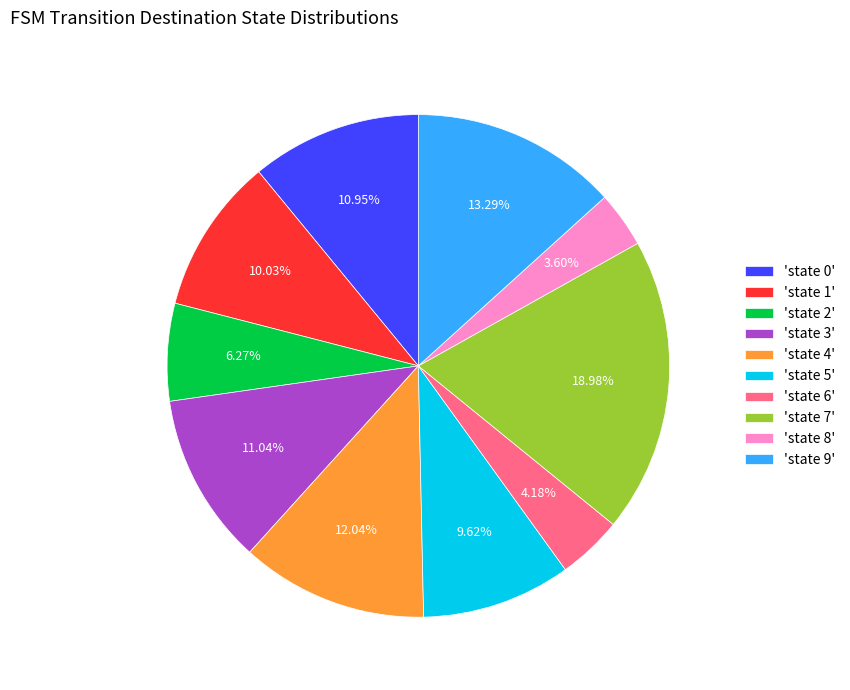

To the nearest percent, what is the difference between the largest and smallest slice percentages?

15%